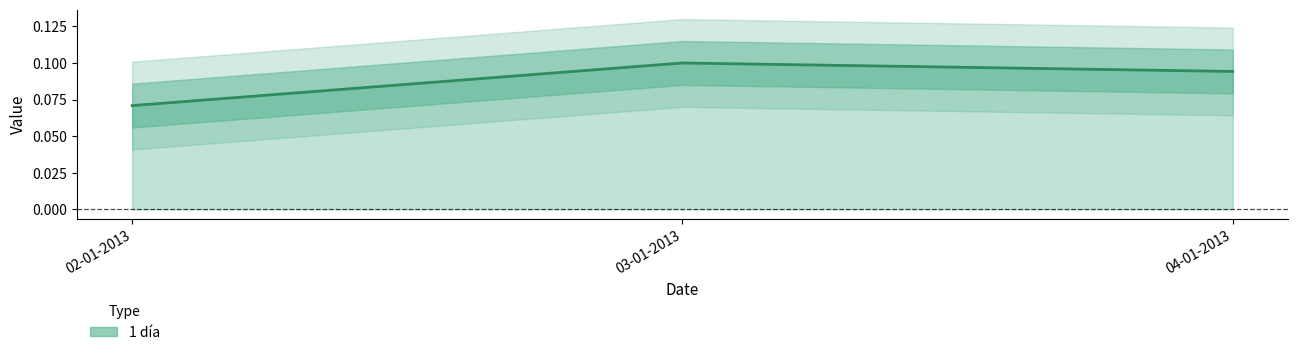

Between 02-01-2013 and 03-01-2013, which is larger?

03-01-2013